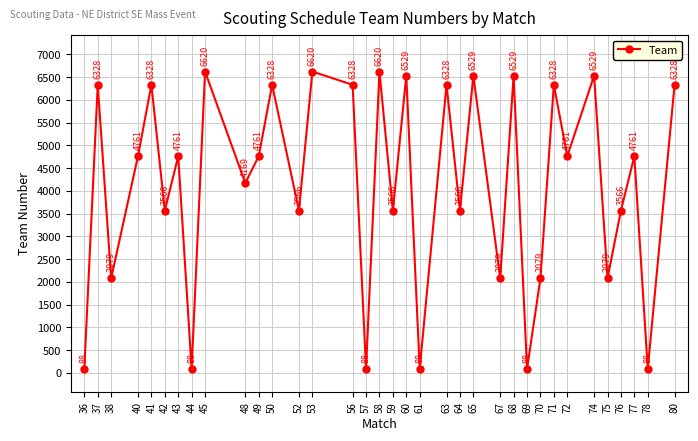

The value at 77 is 4761. True or false?

True